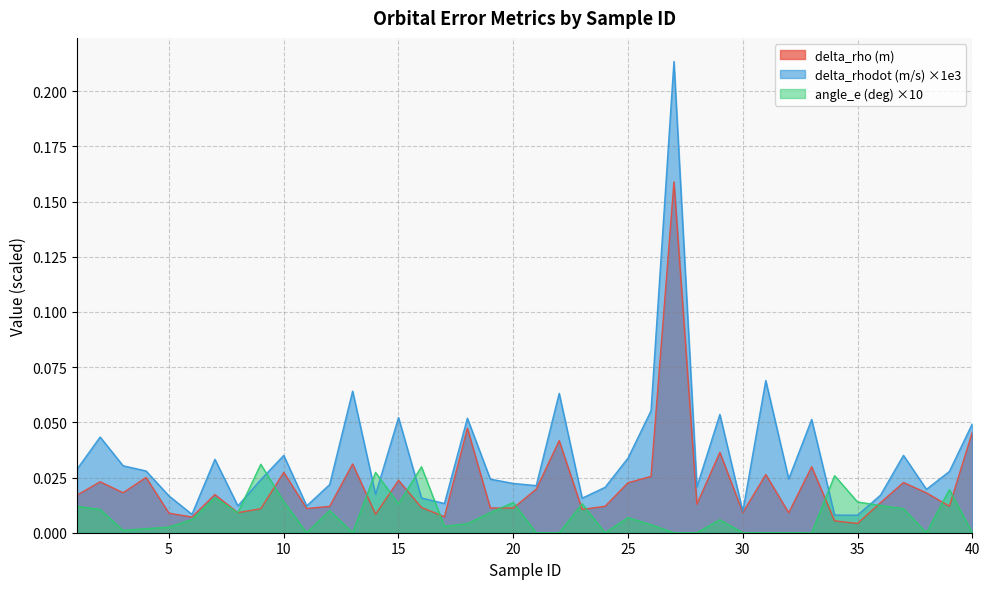

True or false: delta_rho (m) and delta_rhodot (m/s) cross at least once.

False